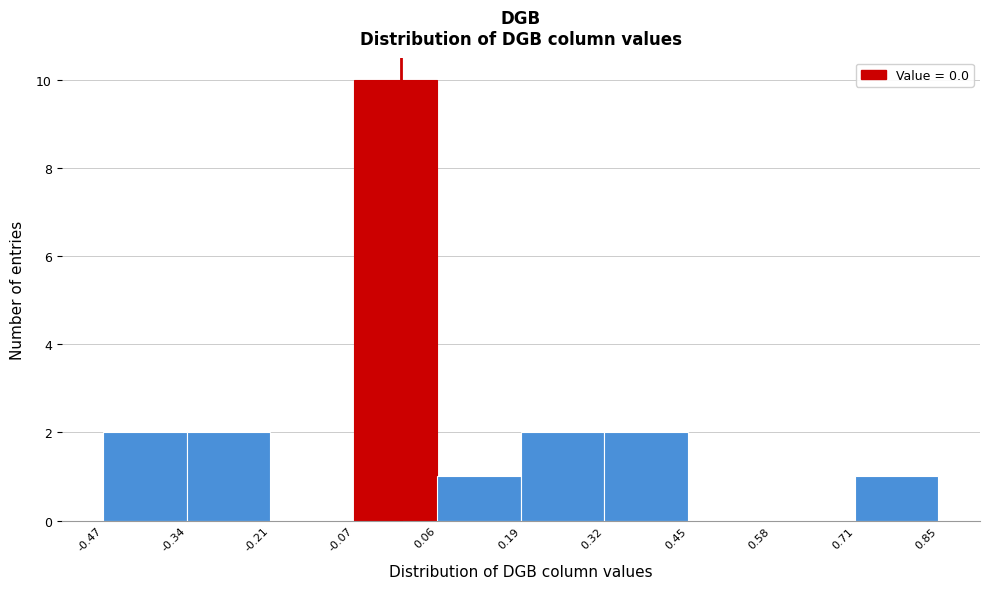

Reading left to right, transcribe this chart: for each bar, give the range it covers on the x-axis and its height. The values are not printed on the chart, so give them approximately, as read against the axis.

-0.47 to -0.34: 2
-0.34 to -0.21: 2
-0.21 to -0.07: 0
-0.07 to 0.06: 10
0.06 to 0.19: 1
0.19 to 0.32: 2
0.32 to 0.45: 2
0.45 to 0.58: 0
0.58 to 0.71: 0
0.71 to 0.85: 1